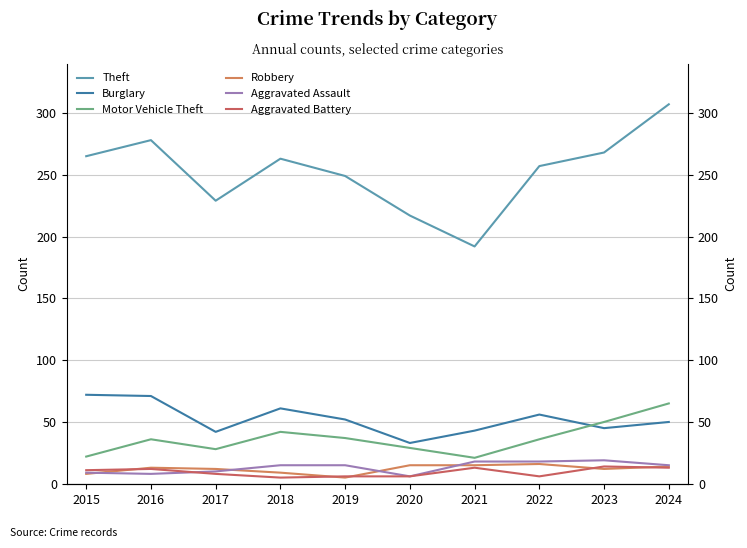

What is the smallest value displayed?

5